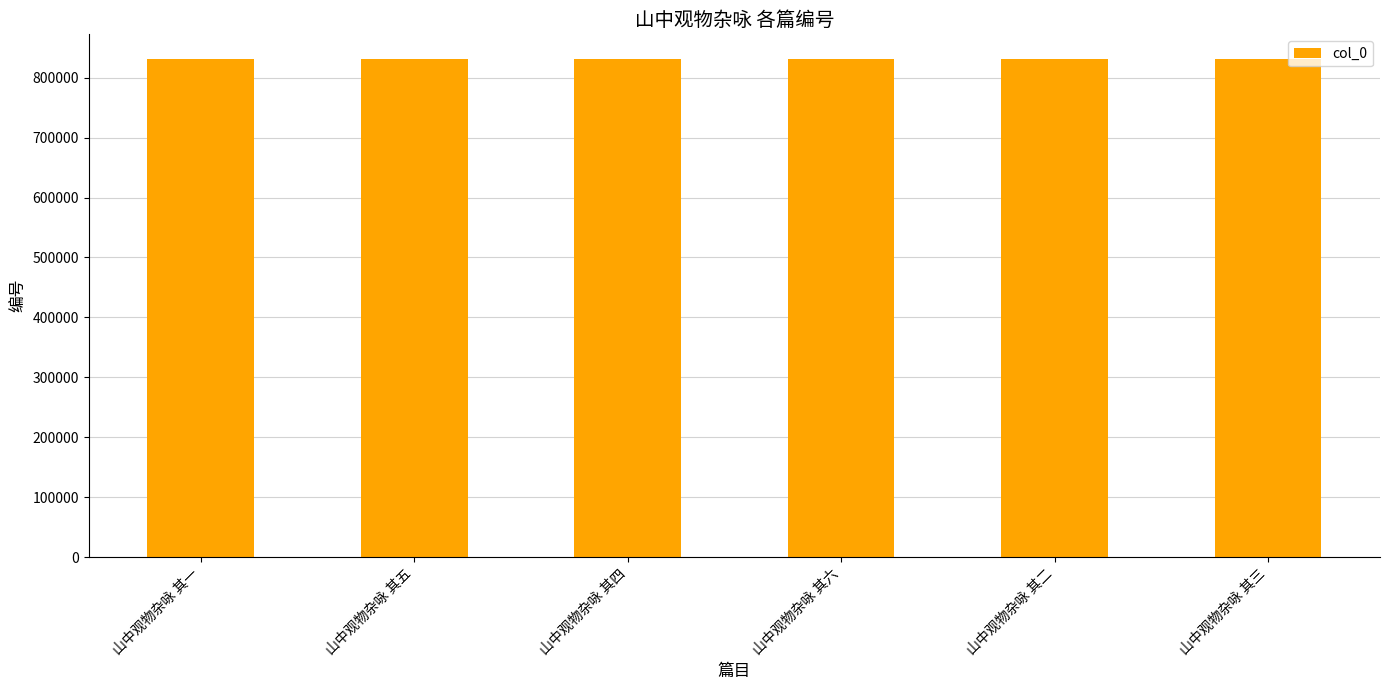

What is the label of the 3rd bar from the left?

山中观物杂咏 其四